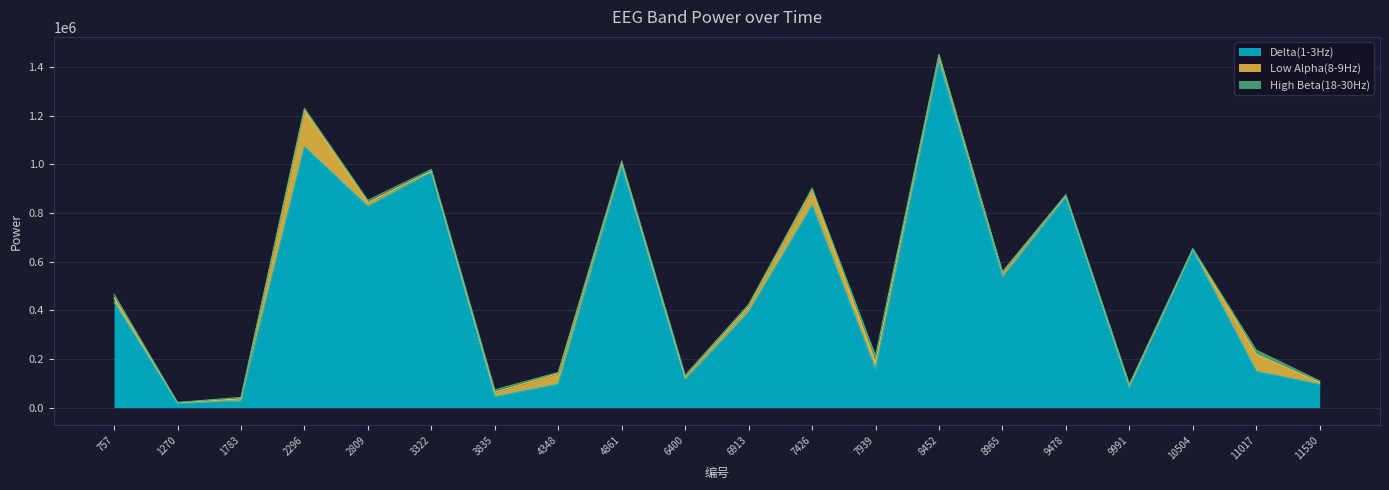

How many interior local valleys does the Low Alpha(8-9Hz) series have?

5